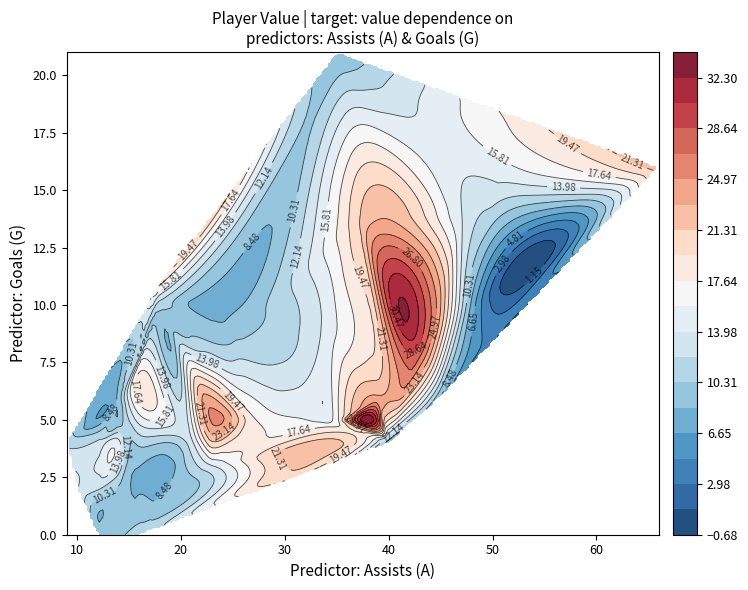

Which has a higher value, G or A?

A